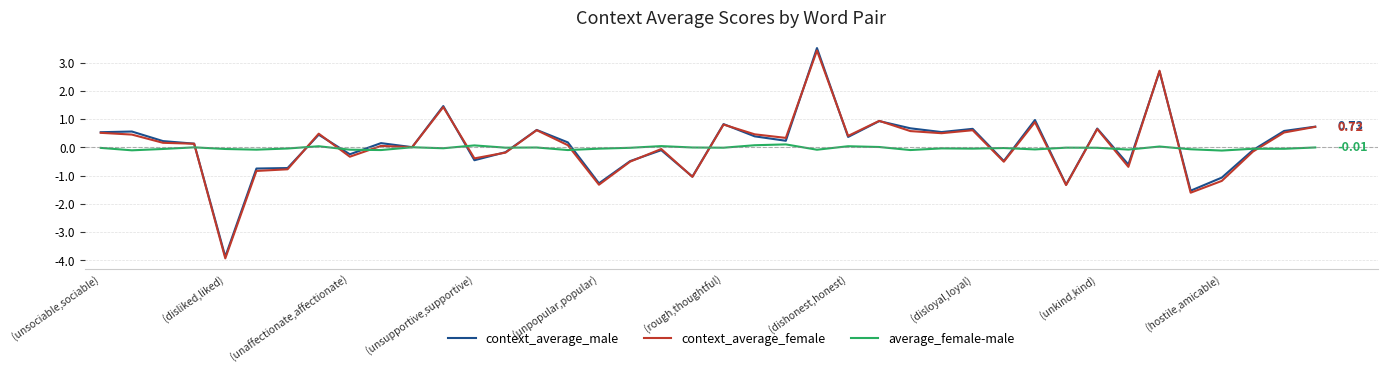

Which series has the largest range (max minus min)?

context_average_male